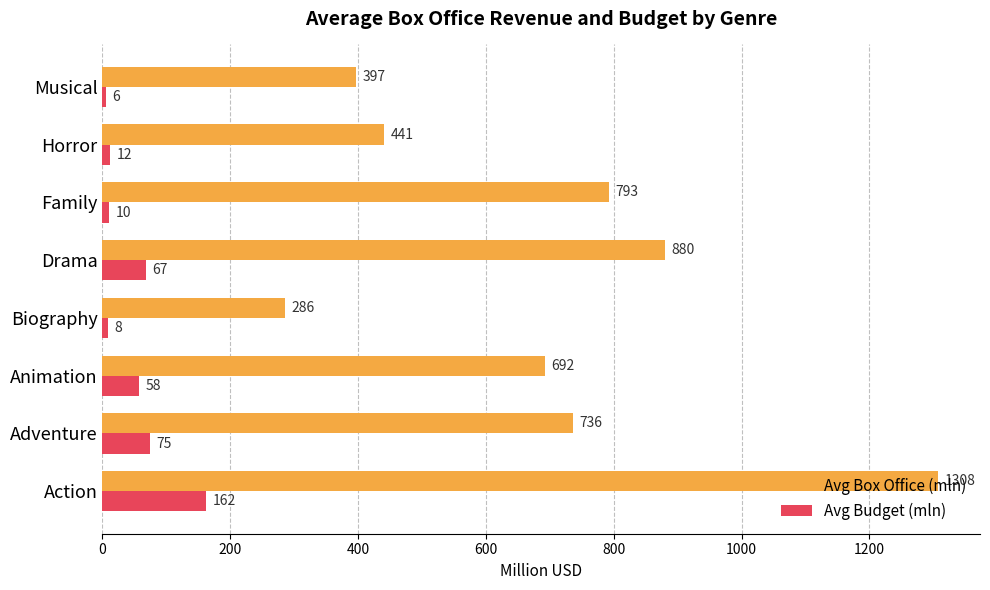

Which series has the largest range (max minus min)?

Avg Box Office (mln)